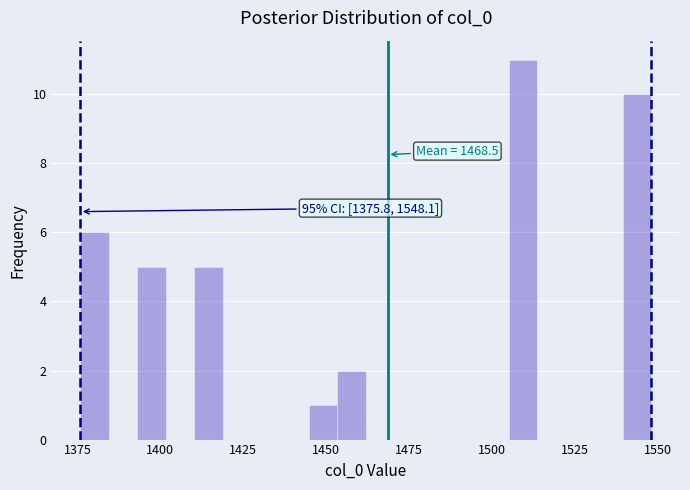

Read against the x-axis, roughly where is the centre of the tallest bar?

1510